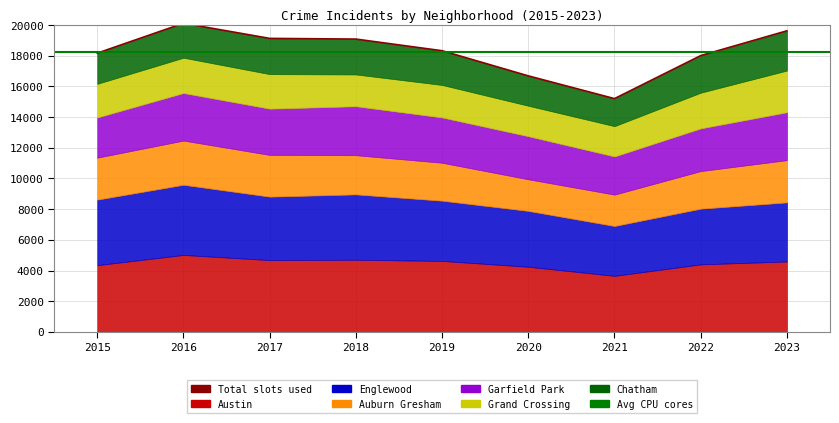

Which series has the largest total across all categories?

Austin